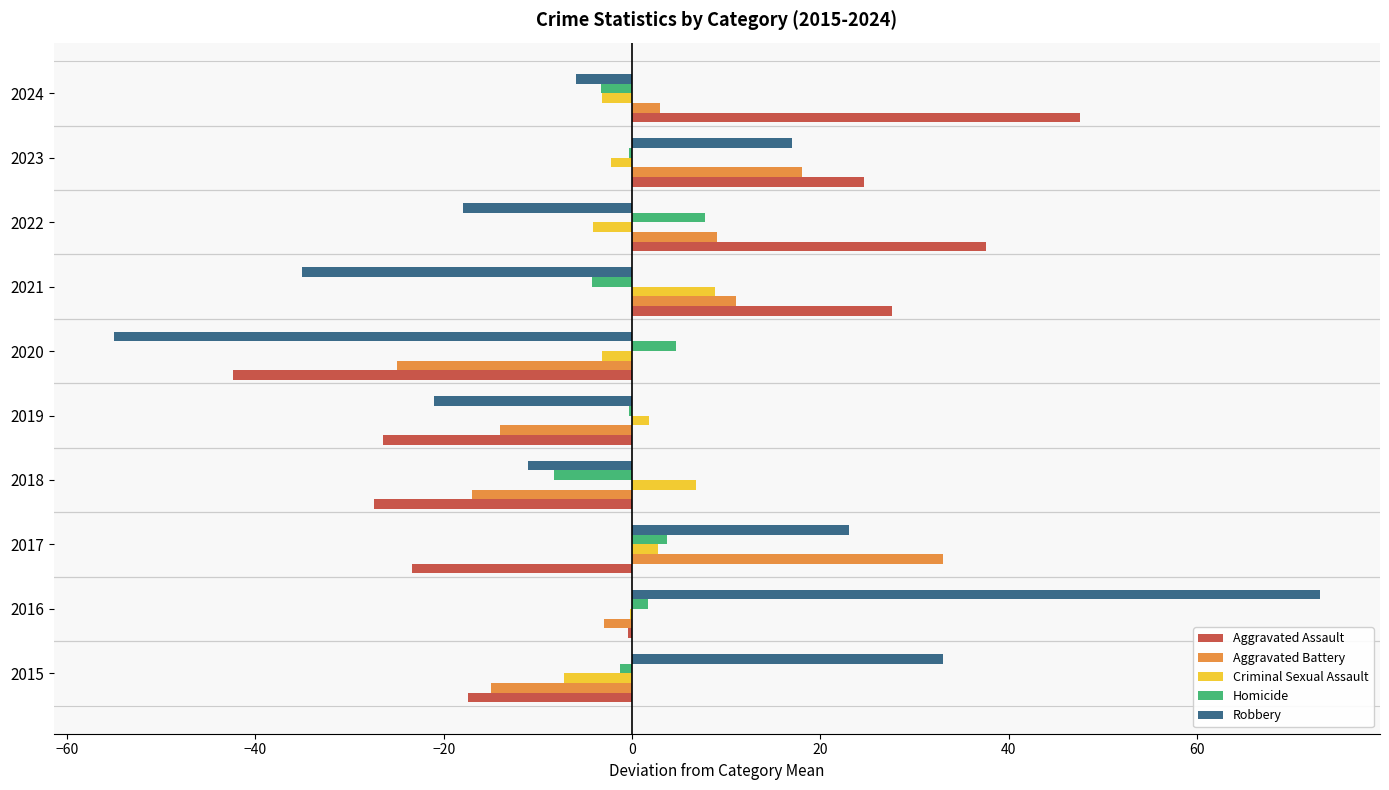

Between 2015 and 2023, which series saw the biggest shift?

Aggravated Assault